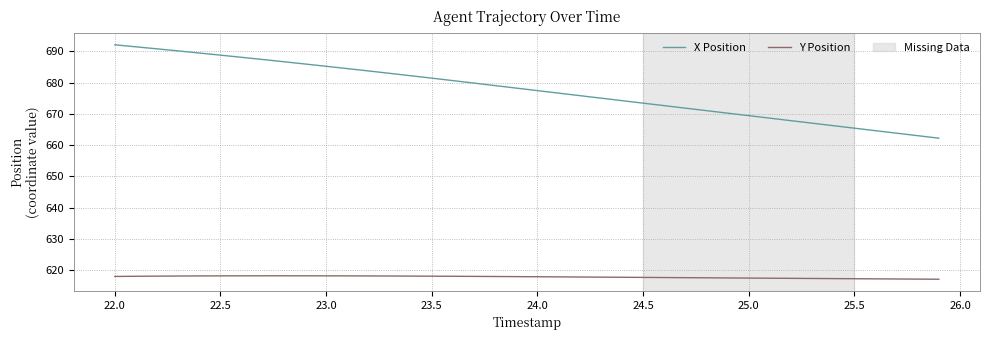

Is this an area chart (filled region under the line)?

No